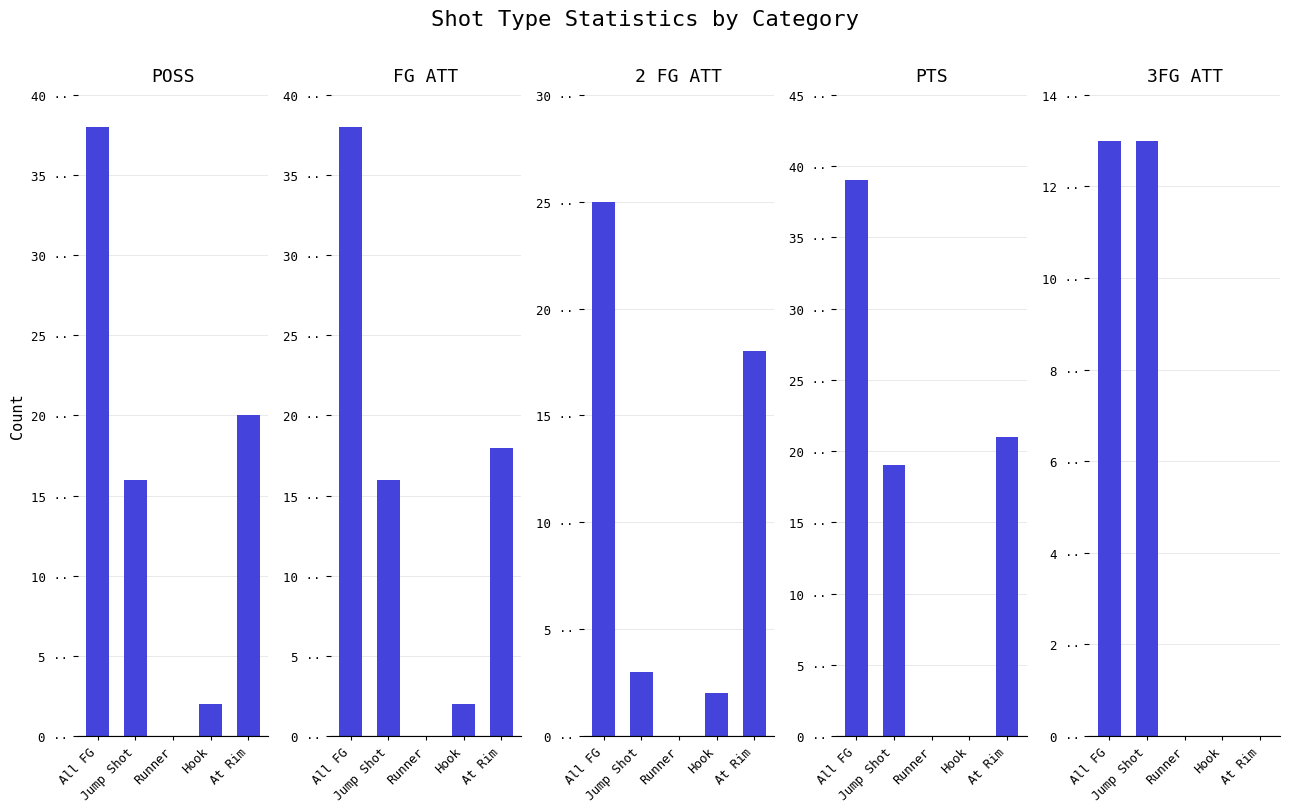

How many groups of bars are there?

5